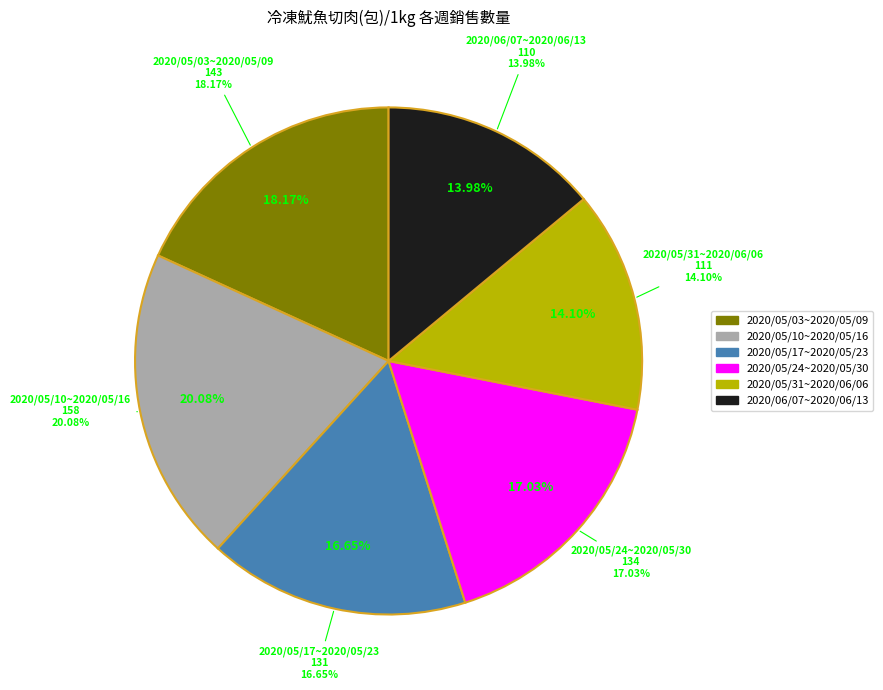

To the nearest percent, what is the average slice percentage?

17%